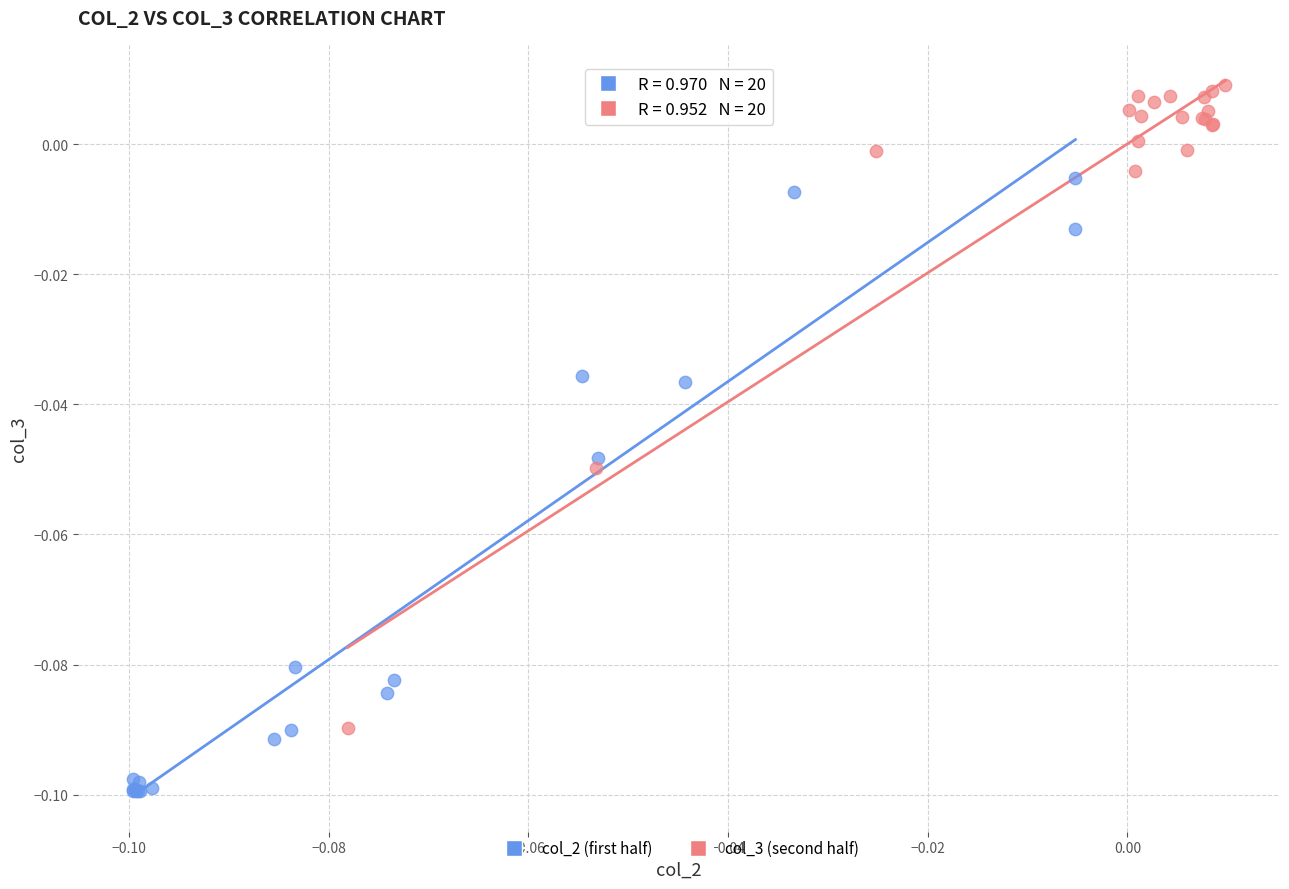

Which series contains the lowest Y value?

col_2 (first half)